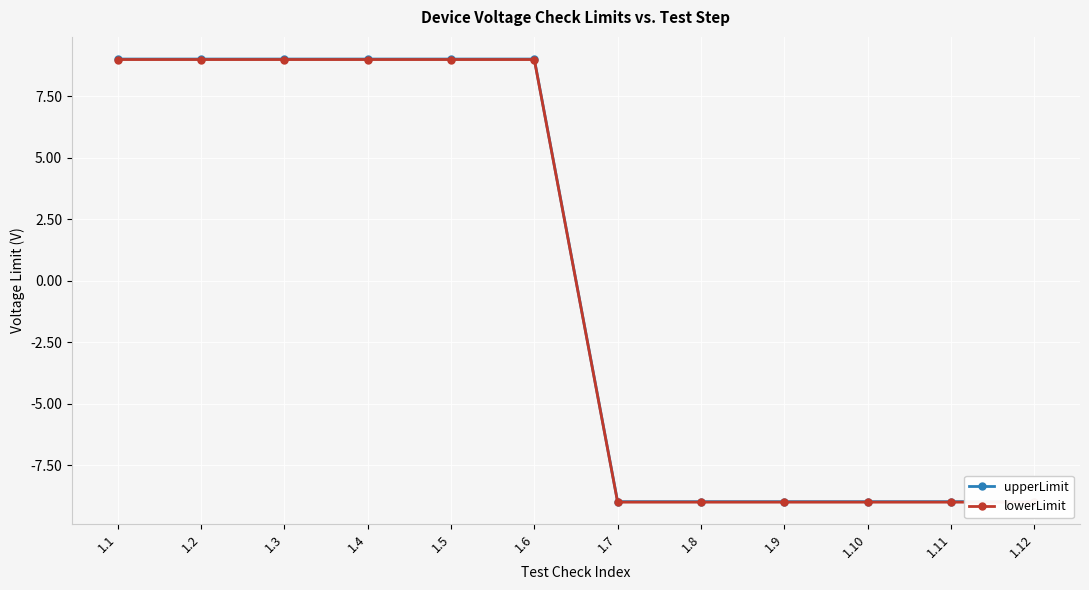

At which category does the chart reach its peak across all series?

1.1